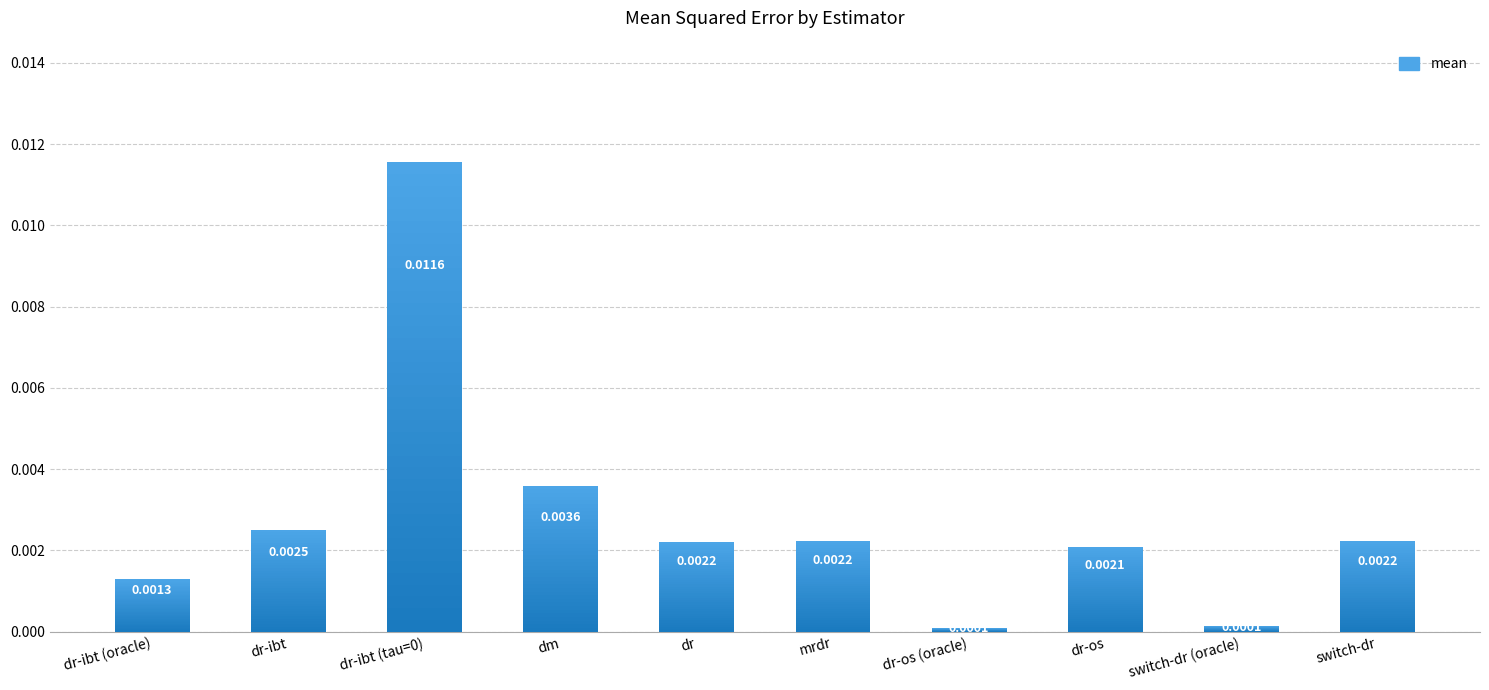

The chart shows a value of 0.0 at mrdr. True or false?

False